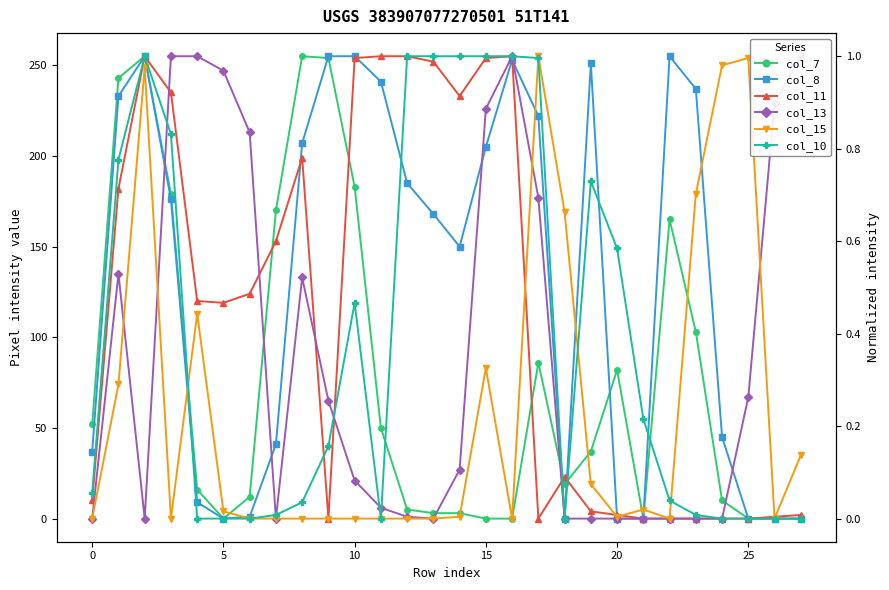

True or false: col_11 and col_10 cross at least once.

True